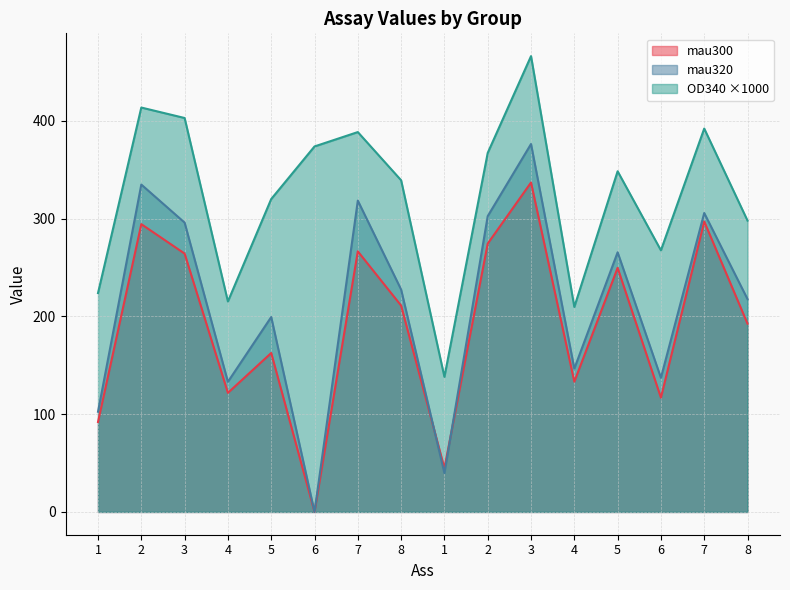

List the labels in order of mau300 value, largest first.

3, 7, 2, 2, 7, 3, 5, 8, 8, 5, 4, 4, 6, 1, 1, 6